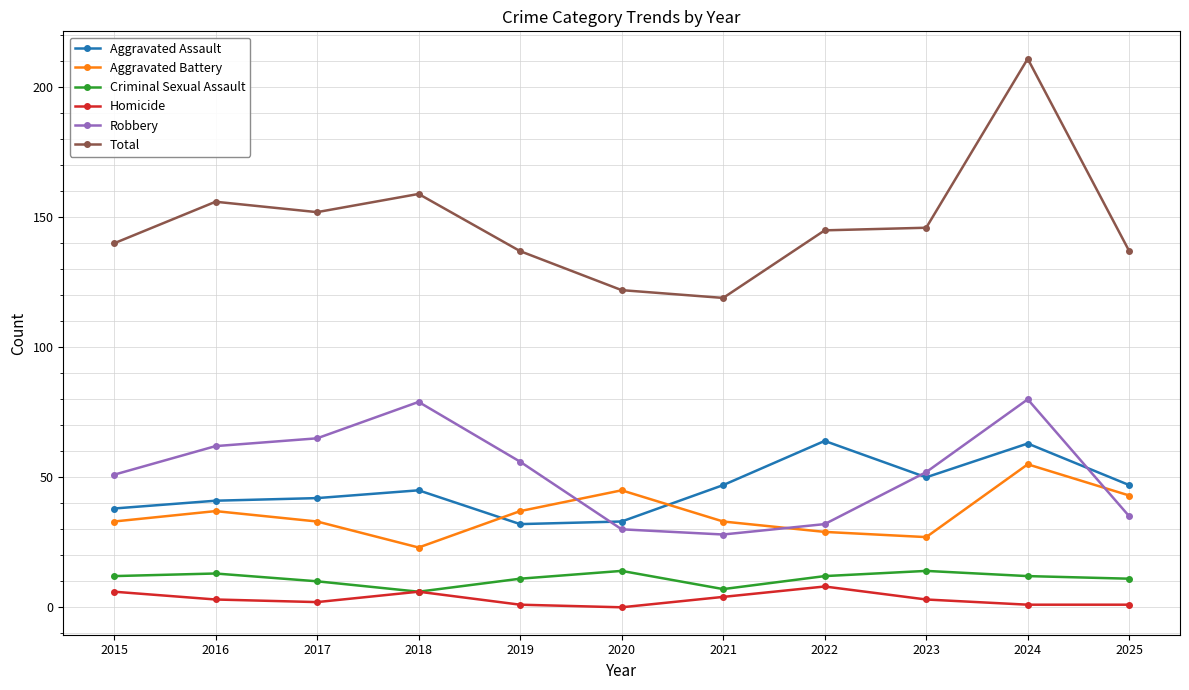

Which series has the largest range (max minus min)?

Total